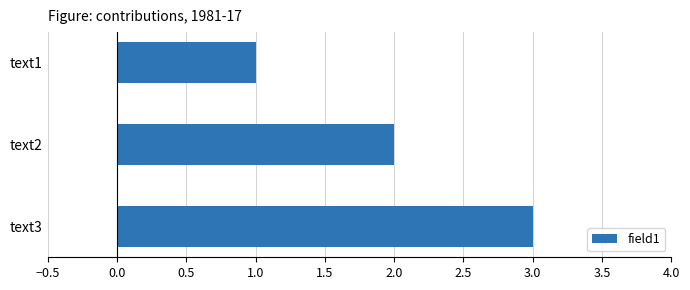

How many bars are there in total?

3